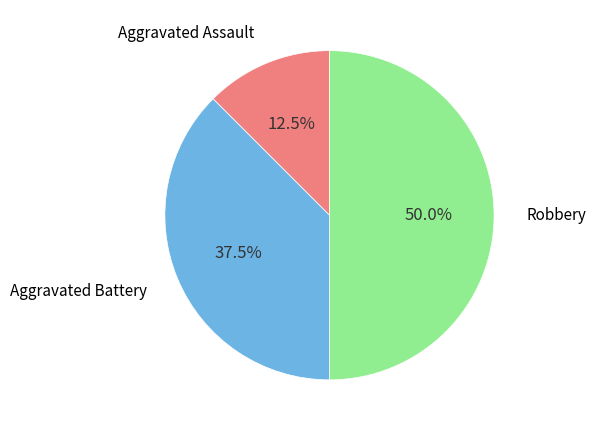

What is the largest slice in the pie chart?

Robbery